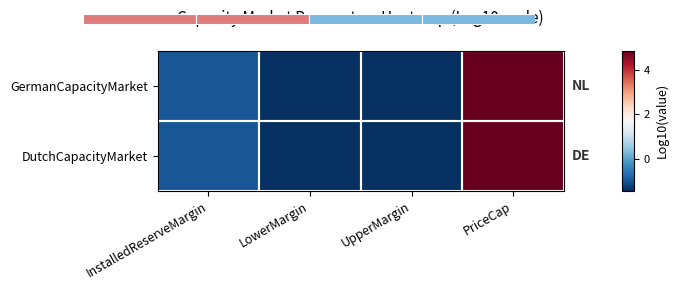

Rank the categories by DutchCapacityMarket value from highest to lowest.

PriceCap, InstalledReserveMargin, LowerMargin, UpperMargin